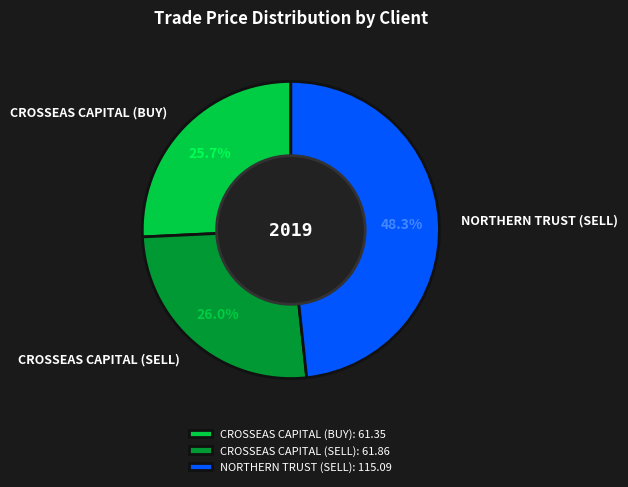

What percentage is the CROSSEAS CAPITAL (SELL) slice, to the nearest percent?

26%